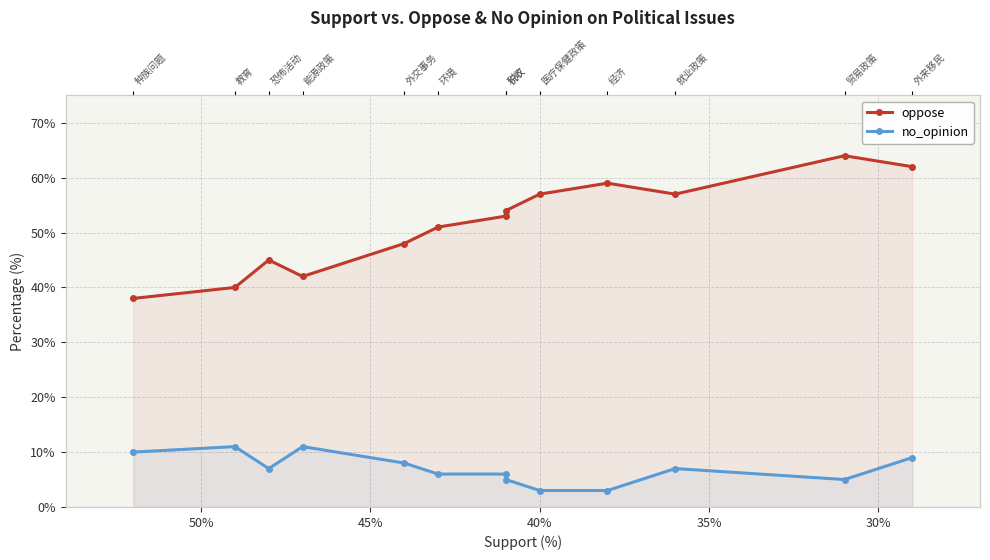

What is the difference between the maximum and second lowest values in the no_opinion series?

8